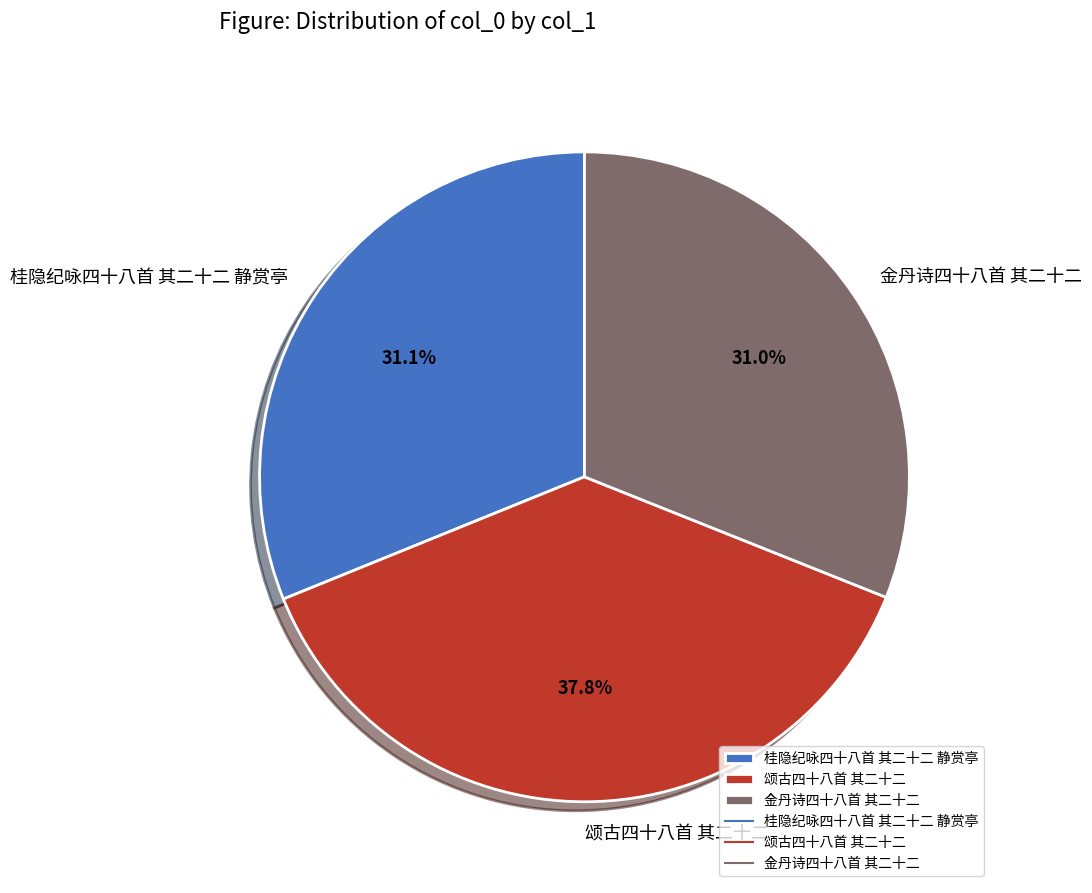

What is the ratio of the value at 桂隐纪咏四十八首 其二十二 静赏亭 to the value at 颂古四十八首 其二十二?

0.8